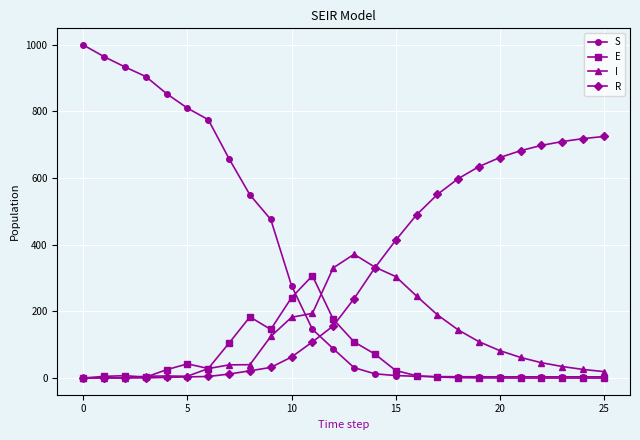

True or false: S and R intersect in this chart.

True